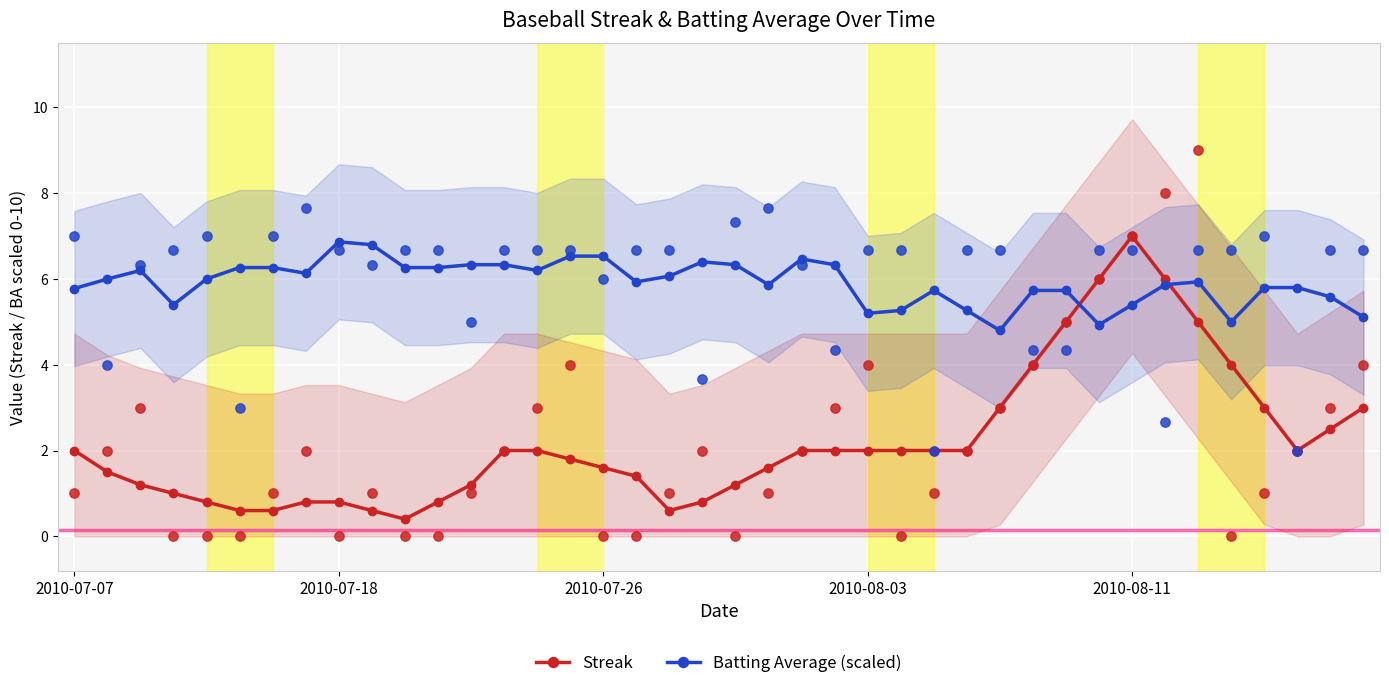

Which series contains the lowest Y value?

Streak